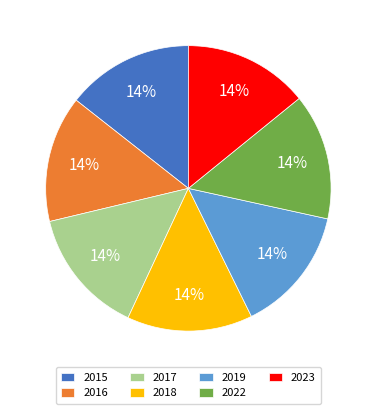

What percentage is the 2017 slice, to the nearest percent?

14%